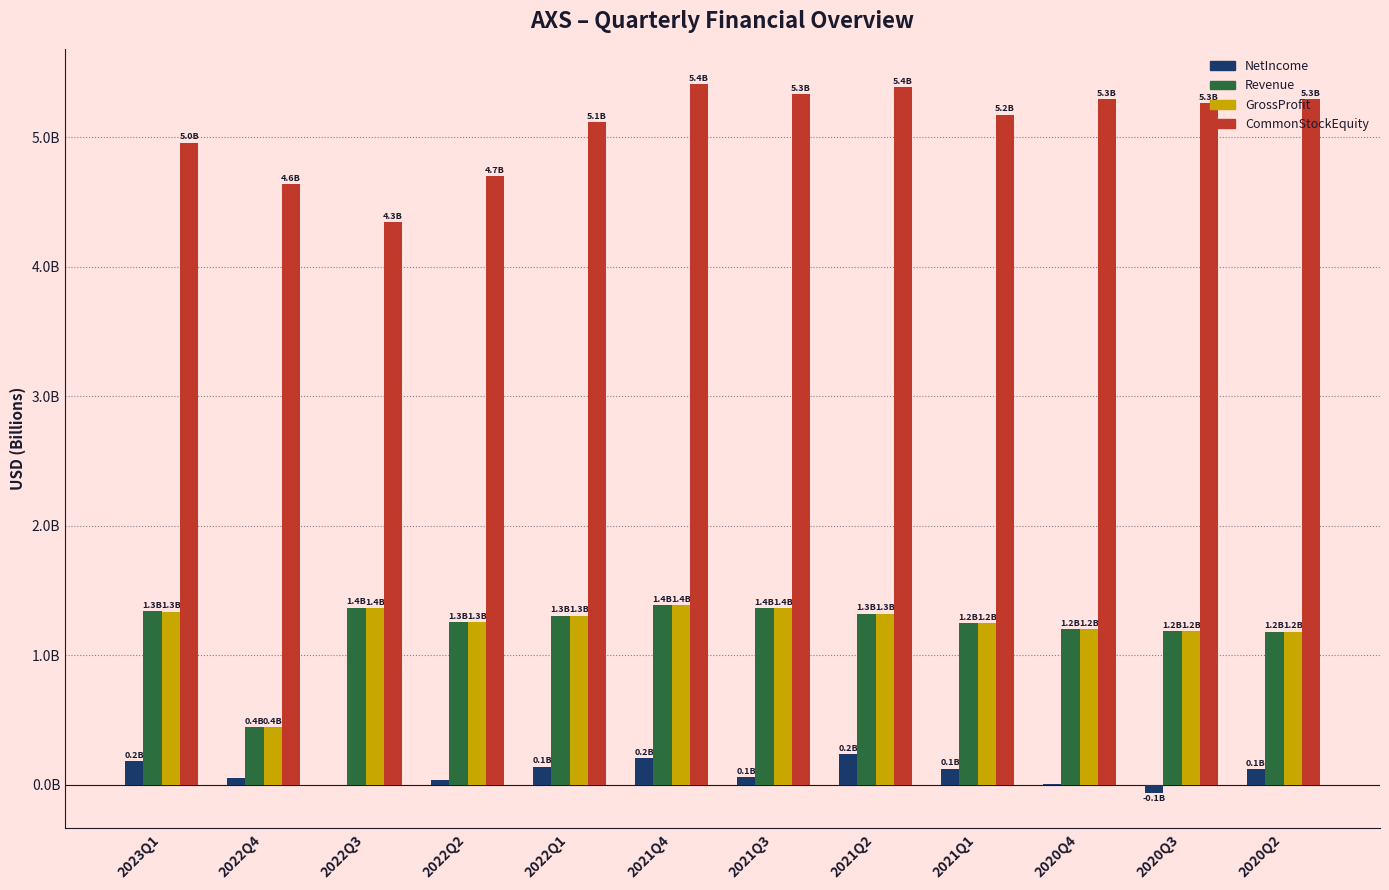

What is the average value of the CommonStockEquity series?

5.1